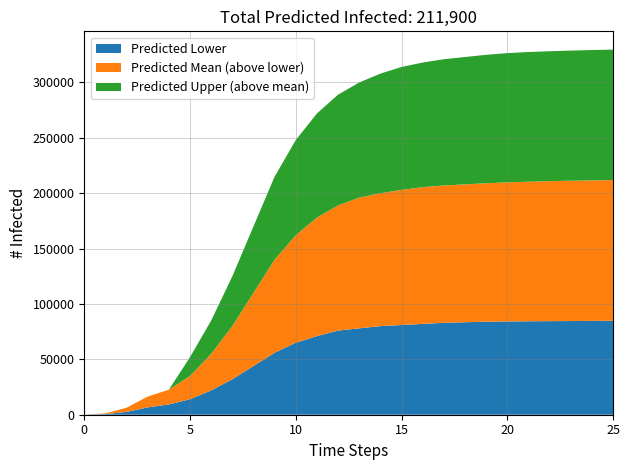

What are all the series names shown in the legend?

Predicted Lower, Predicted Mean (above lower), Predicted Upper (above mean)